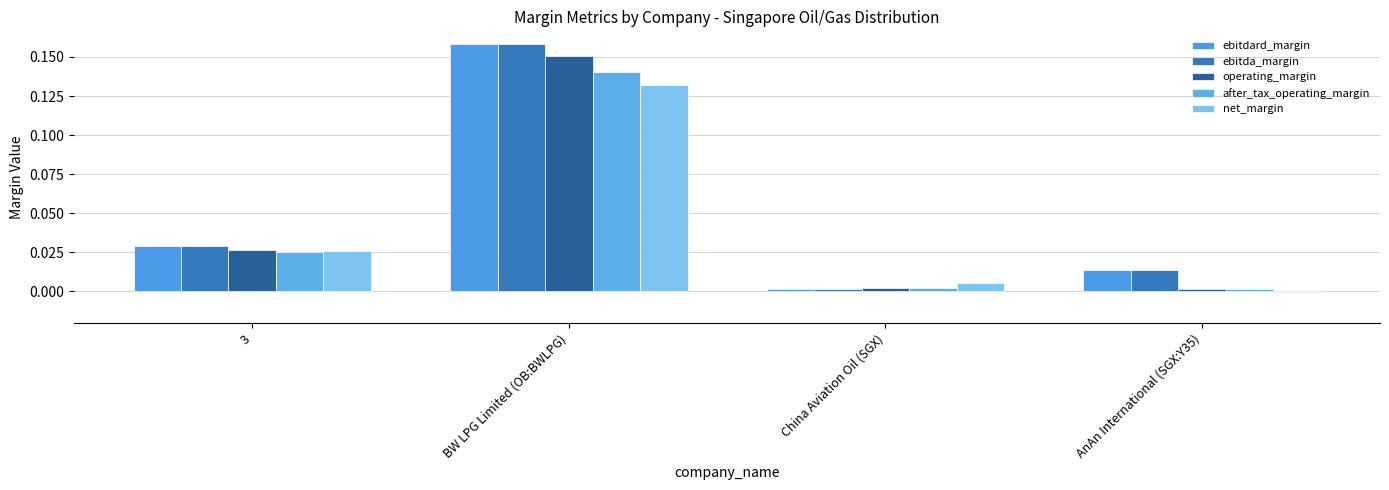

Rank the series at AnAn International (SGX:Y35) from highest to lowest value.

ebitdard_margin, ebitda_margin, operating_margin, after_tax_operating_margin, net_margin